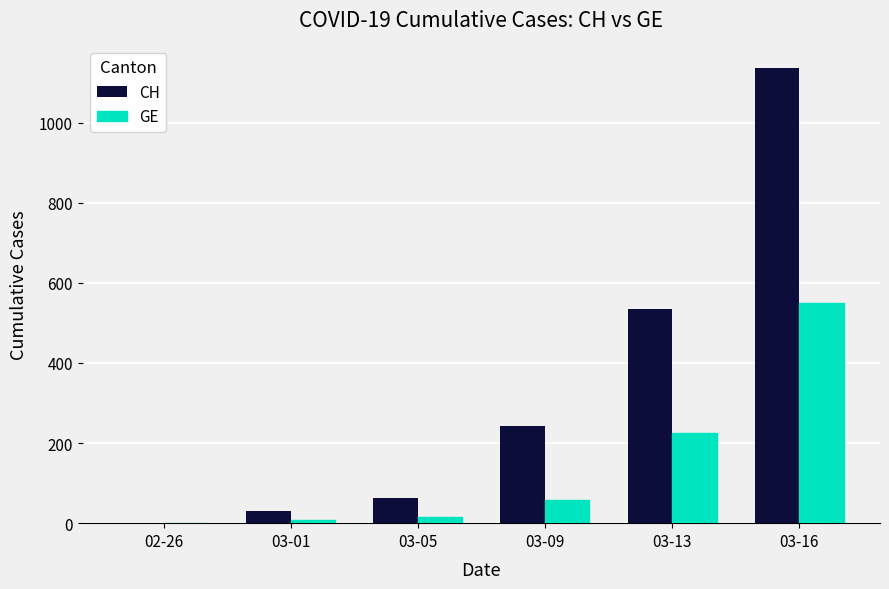

At which category is the sum across all series the highest?

03-16